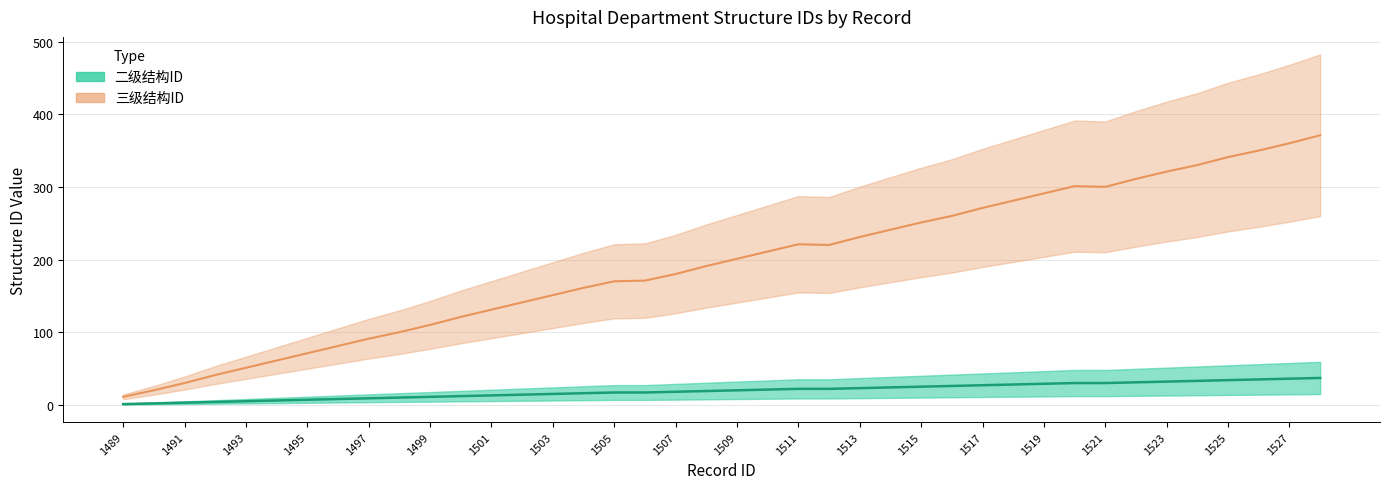

Rank the categories by 二级结构ID value from lowest to highest.

1489, 1490, 1491, 1492, 1493, 1494, 1495, 1496, 1497, 1498, 1499, 1500, 1501, 1502, 1503, 1504, 1505, 1506, 1507, 1508, 1509, 1510, 1511, 1512, 1513, 1514, 1515, 1516, 1517, 1518, 1519, 1520, 1521, 1522, 1523, 1524, 1525, 1526, 1527, 1528